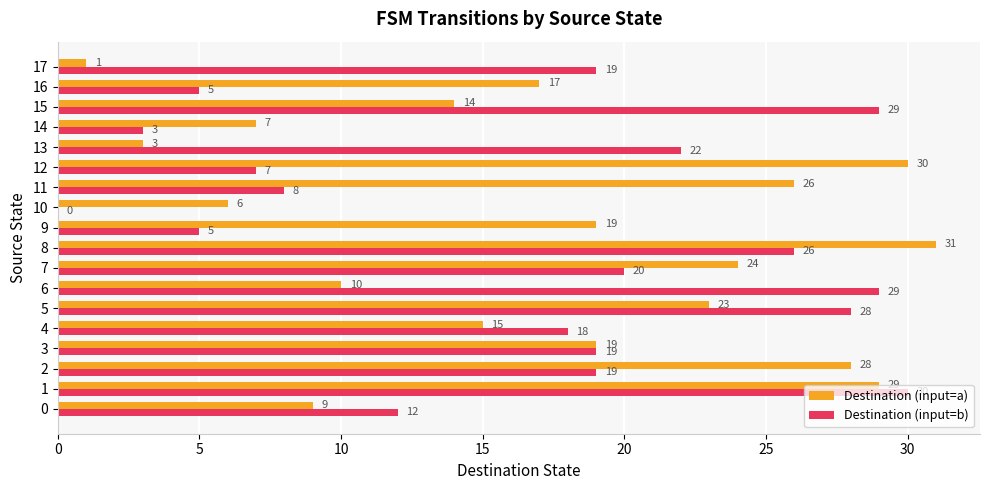

What is the sum of the Destination (input=b) values at 16 and 3?

24